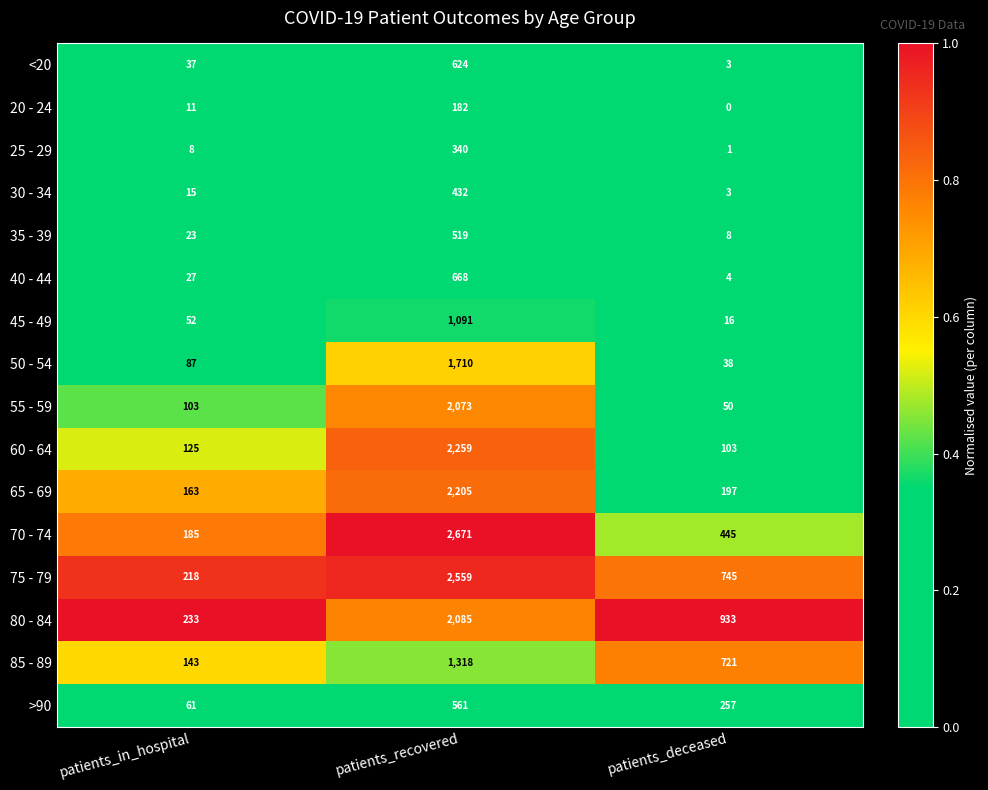

The value of 85 - 89 at patients_recovered is 1318. True or false?

True